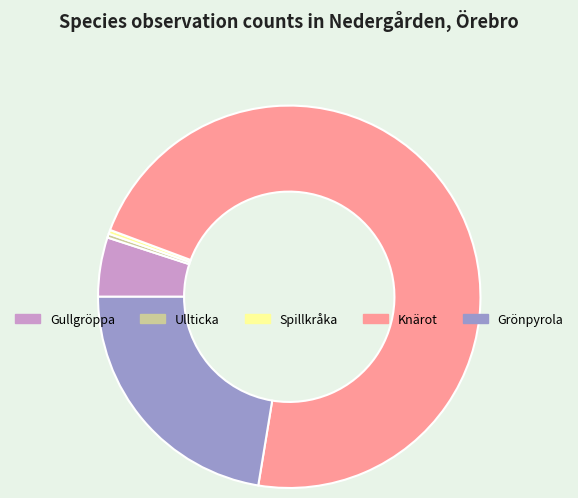

True or false: Gullgröppa accounts for 5% of the total.

True